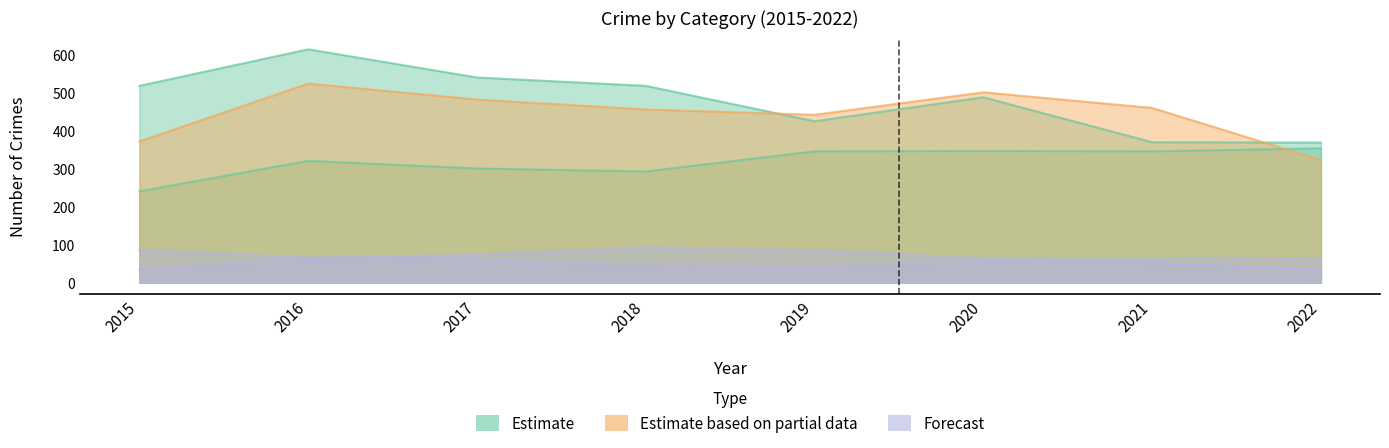

Reading left to right, list all the values displayed in this chart.

Aggravated Assault: 2015=240	2016=320	2017=300	2018=292	2019=345	2020=346	2021=345	2022=353
Aggravated Battery: 2015=371	2016=523	2017=481	2018=455	2019=441	2020=500	2021=459	2022=322
Criminal Sexual Assault: 2015=86	2016=66	2017=73	2018=93	2019=85	2020=64	2021=62	2022=65
Homicide: 2015=35	2016=60	2017=62	2018=44	2019=40	2020=57	2021=52	2022=35
Robbery: 2015=517	2016=613	2017=539	2018=517	2019=424	2020=487	2021=369	2022=368